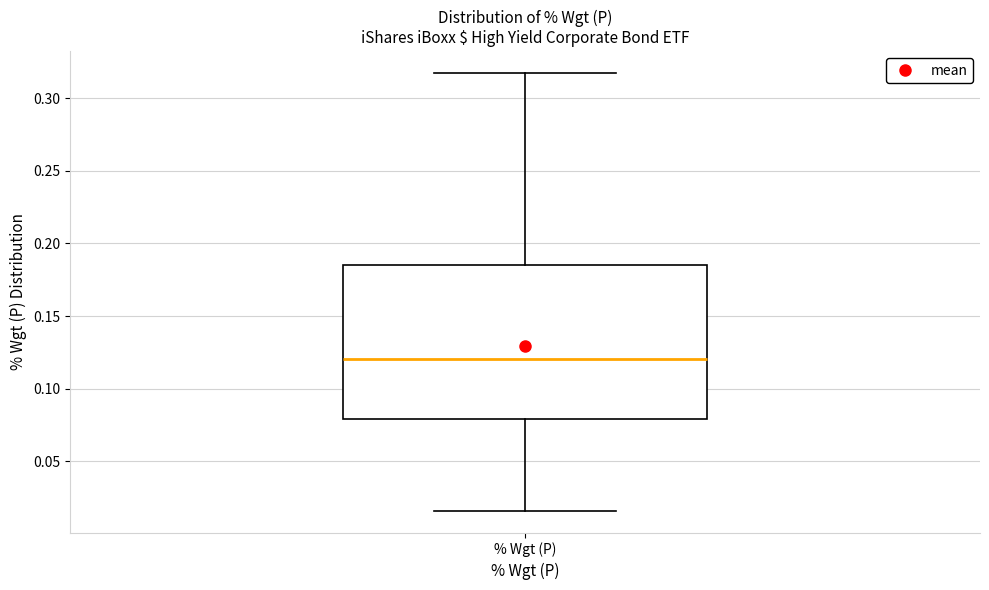

Transcribe this box plot: give where the median line is, the range the box spans, and where the two whiskers end, as read against the y-axis. The values are not printed on the chart, so give them approximately, as read against the axis.

median 0.120, box 0.080 to 0.185, whiskers 0.015 to 0.315